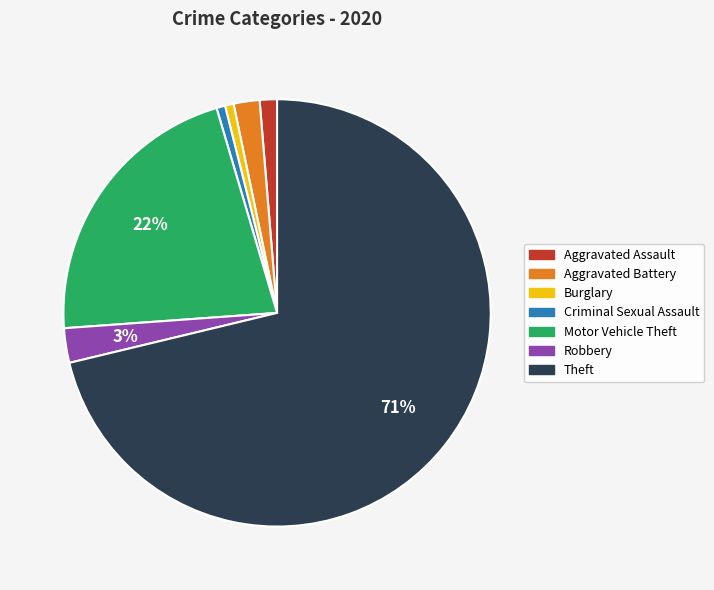

Is it true that Aggravated Assault is 15% of the pie?

False